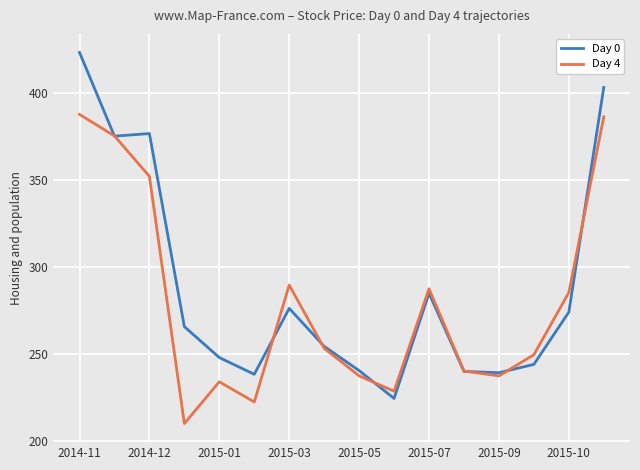

List the series in order of their overall mean, highest first.

Day 0, Day 4